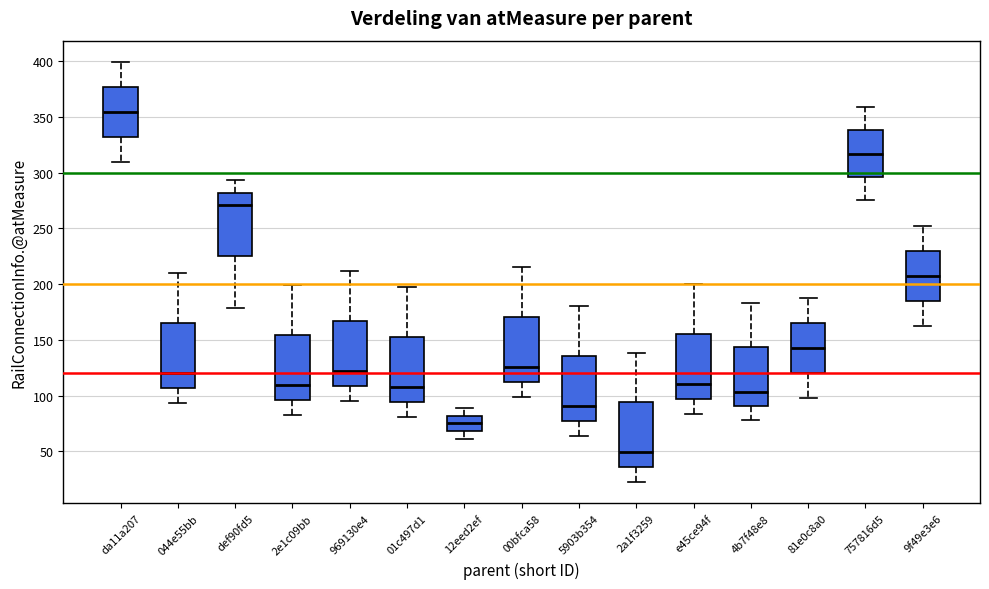

Reading left to right, transcribe this box plot: for each box, give where its median line is, the range the box spans, and where its two whiskers end, as read against the y-axis. The values are not printed on the chart, so give them approximately, as read against the axis.

da11a207: median 355, box 330 to 375, whiskers 310 to 400
044e55bb: median 120, box 105 to 165, whiskers 95 to 210
def90fd5: median 270, box 225 to 280, whiskers 180 to 295
2e1c09bb: median 110, box 95 to 155, whiskers 85 to 200
969130e4: median 120, box 110 to 165, whiskers 95 to 210
01c497d1: median 110, box 95 to 155, whiskers 80 to 200
12eed2ef: median 75, box 70 to 80, whiskers 60 to 90
00bfca58: median 125, box 110 to 170, whiskers 100 to 215
5903b354: median 90, box 75 to 135, whiskers 65 to 180
2a1f3259: median 50, box 35 to 95, whiskers 20 to 140
e45ce94f: median 110, box 95 to 155, whiskers 85 to 200
4b7f48e8: median 105, box 90 to 145, whiskers 80 to 185
81e0c8a0: median 145, box 120 to 165, whiskers 100 to 190
757816d5: median 315, box 295 to 340, whiskers 275 to 360
9f49e3e6: median 205, box 185 to 230, whiskers 160 to 255